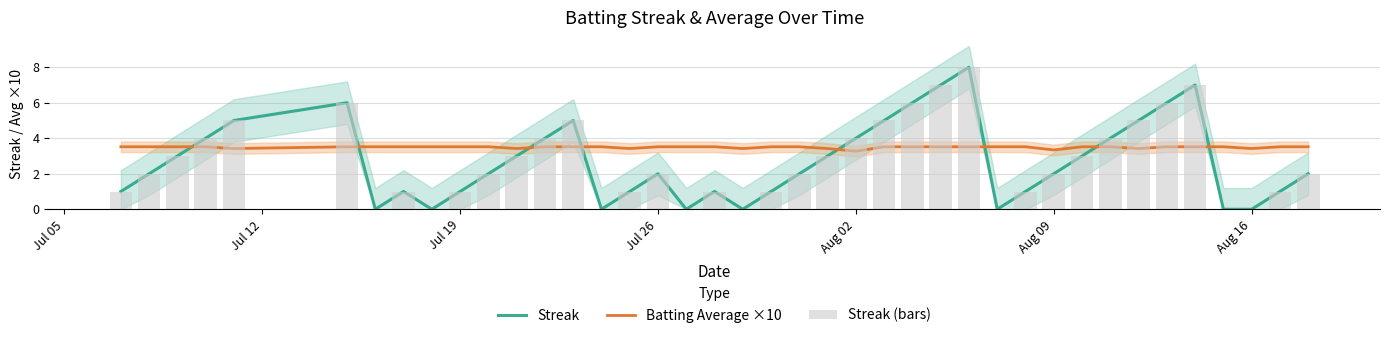

What is the maximum value shown in the chart?

8.0